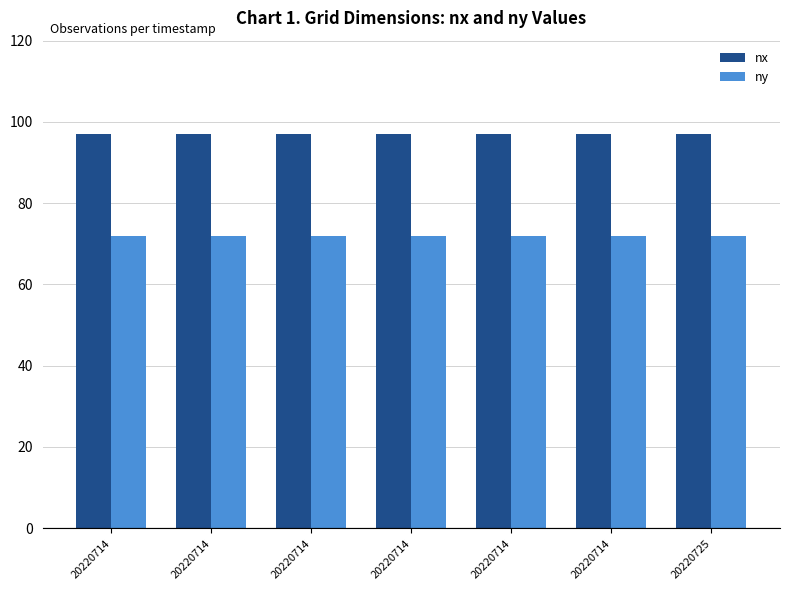

List the series in order of their peak value, highest first.

nx, ny